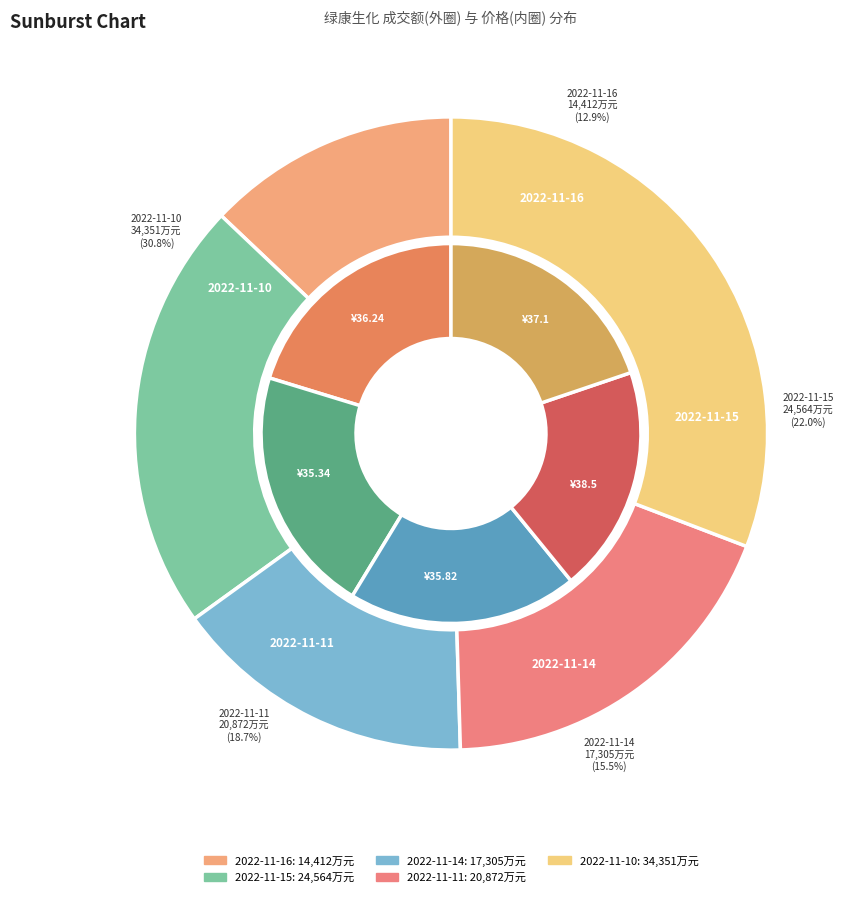

Is it true that 2022-11-11 is 11% of the pie?

False